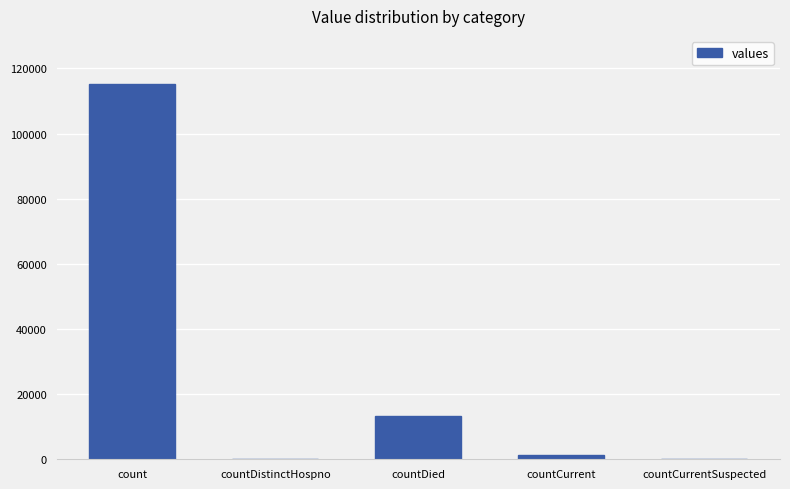

Does the chart contain stacked bars?

No